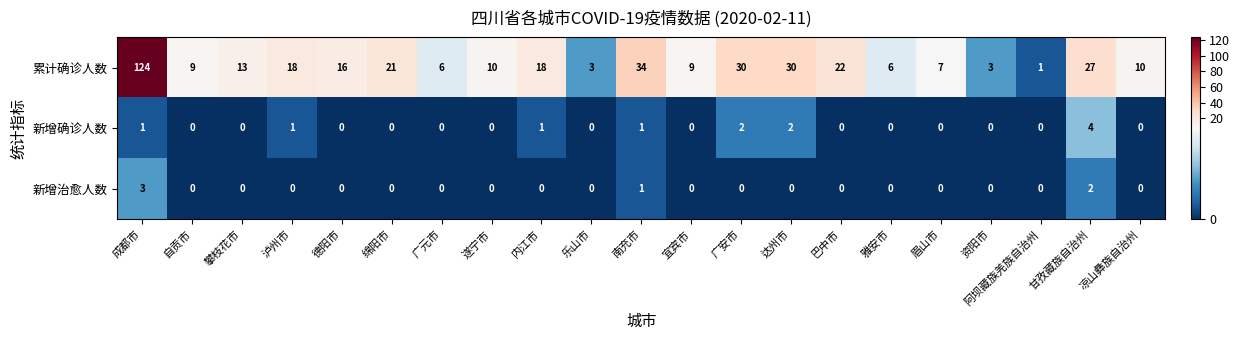

At how many categories does at least one series exceed 109?

1